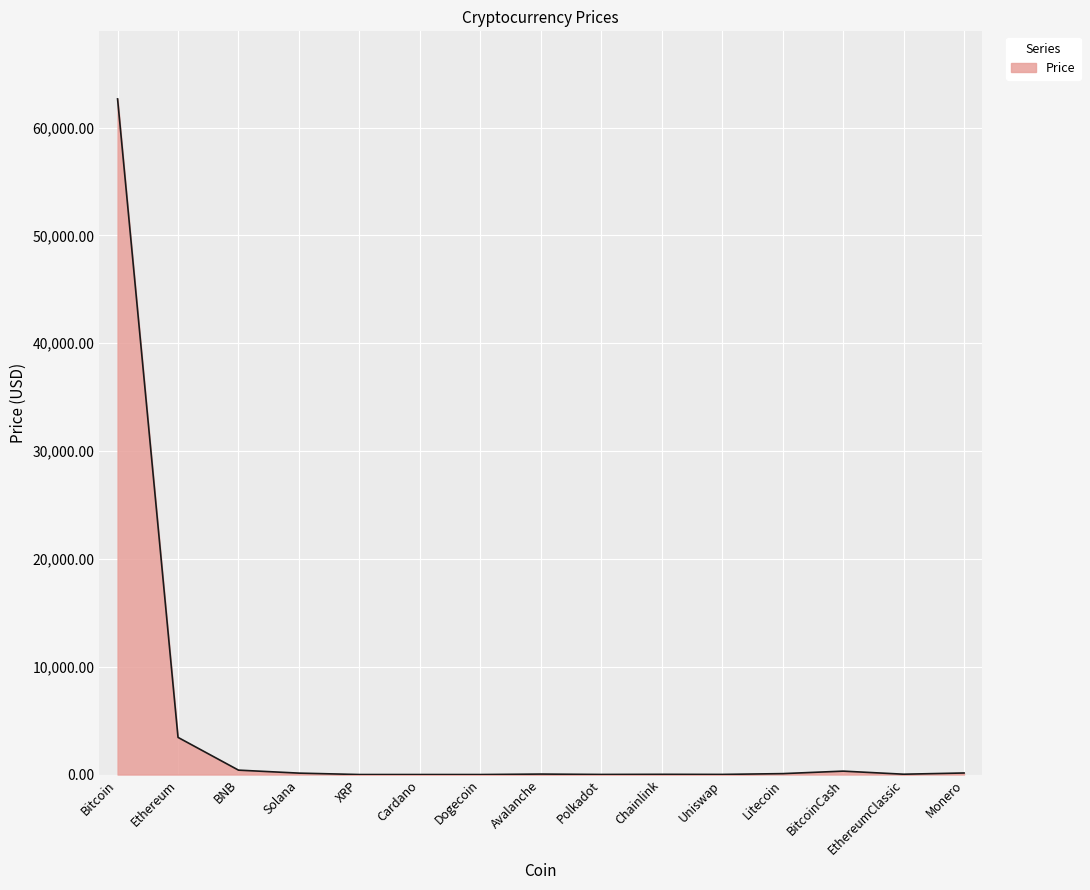

How many lines are shown in the chart?

1